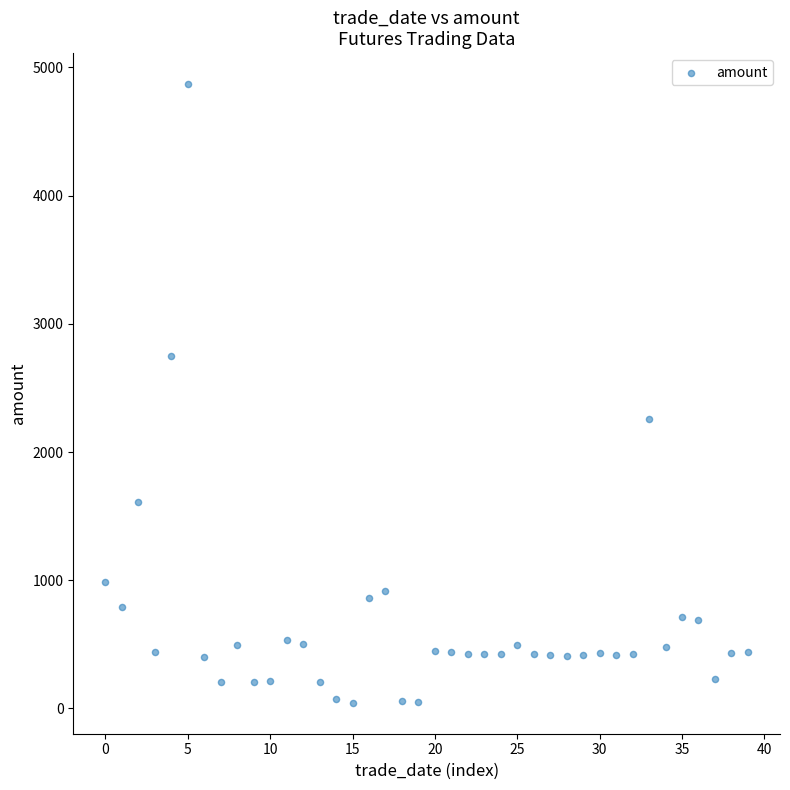

What Y value in the scatter plot is closest to 2457?

2256.3